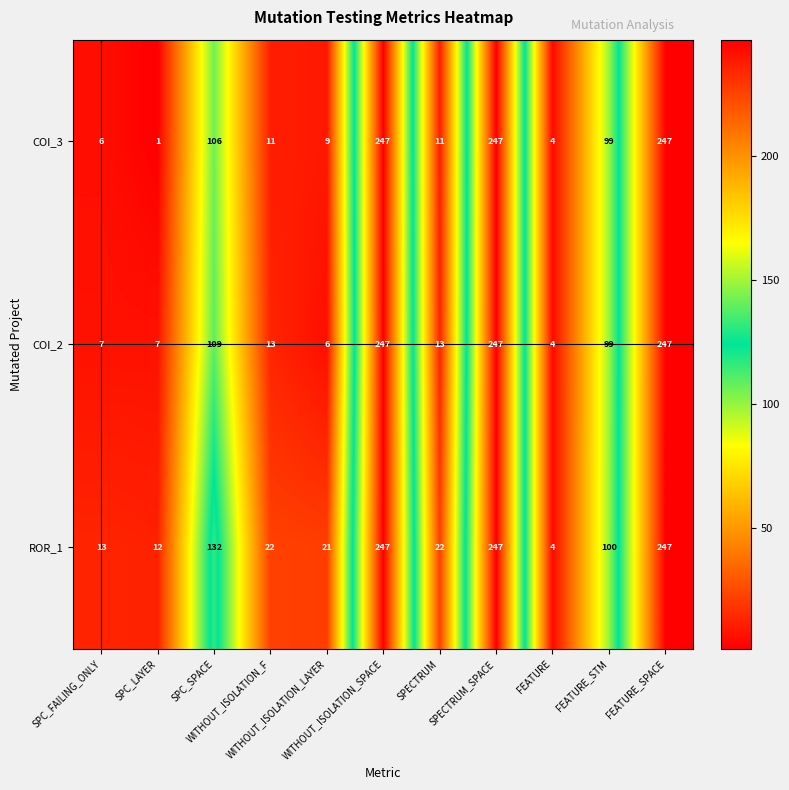

What is the difference between the second highest and second lowest values in the ROR_1 series?

235